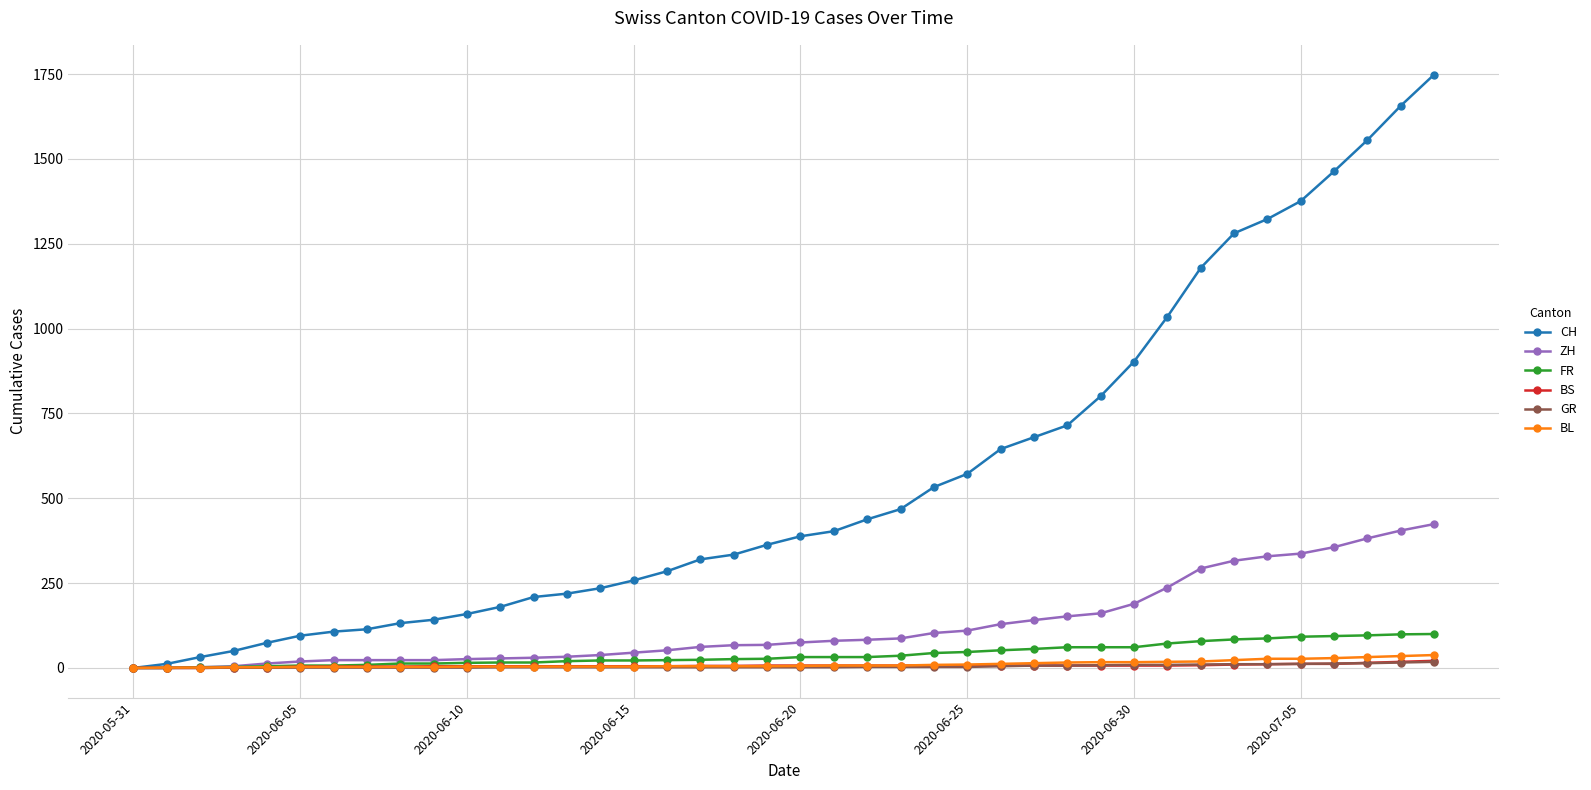

How many lines are shown in the chart?

6